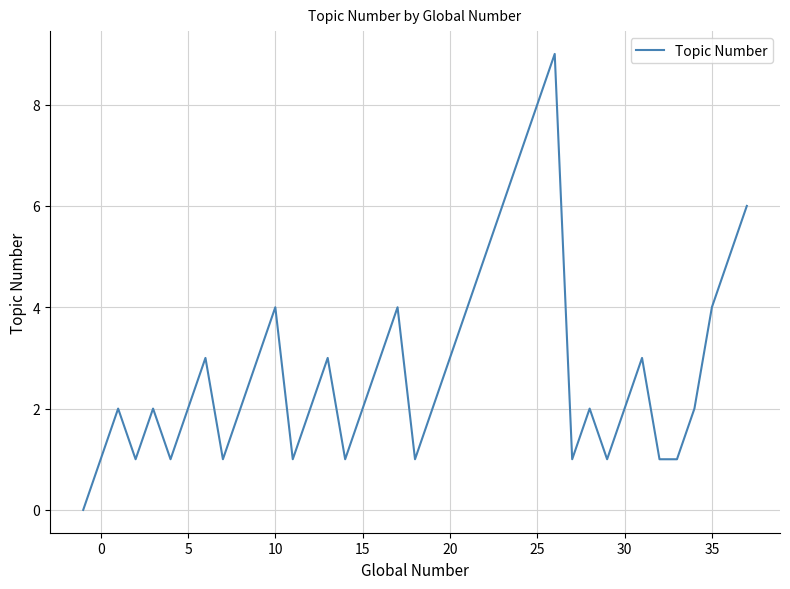

What is the maximum value shown in the chart?

9